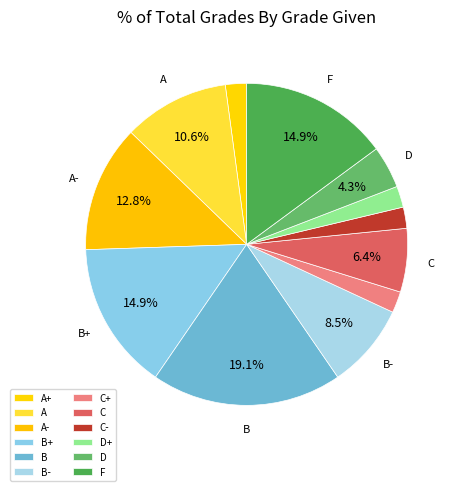

Which category has the biggest portion of the pie?

B